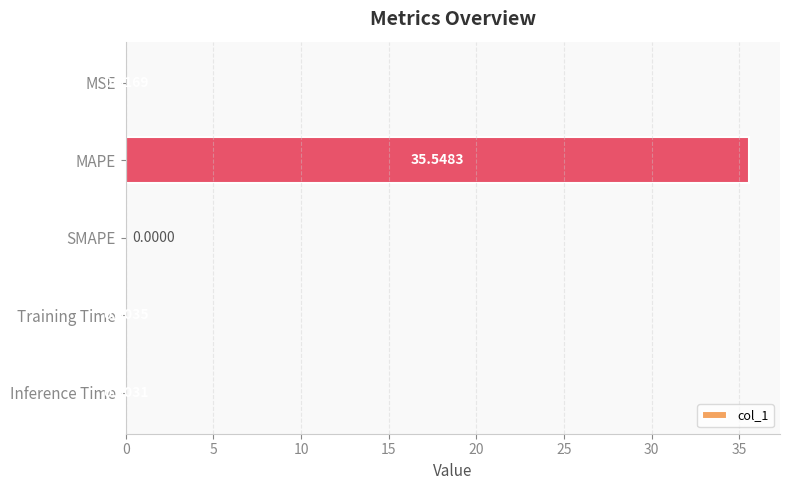

What is the sum of all values?

35.6